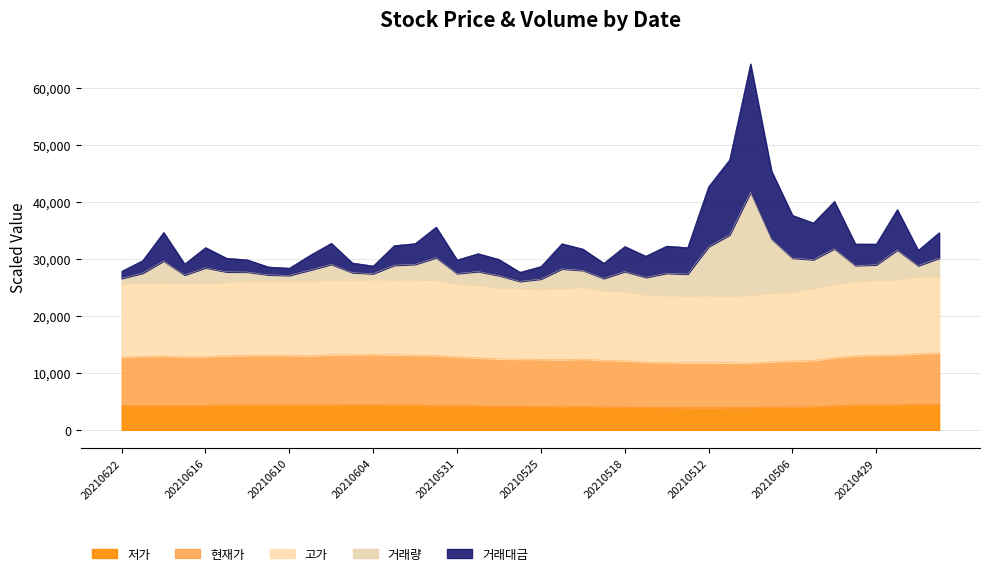

How many lines are shown in the chart?

5